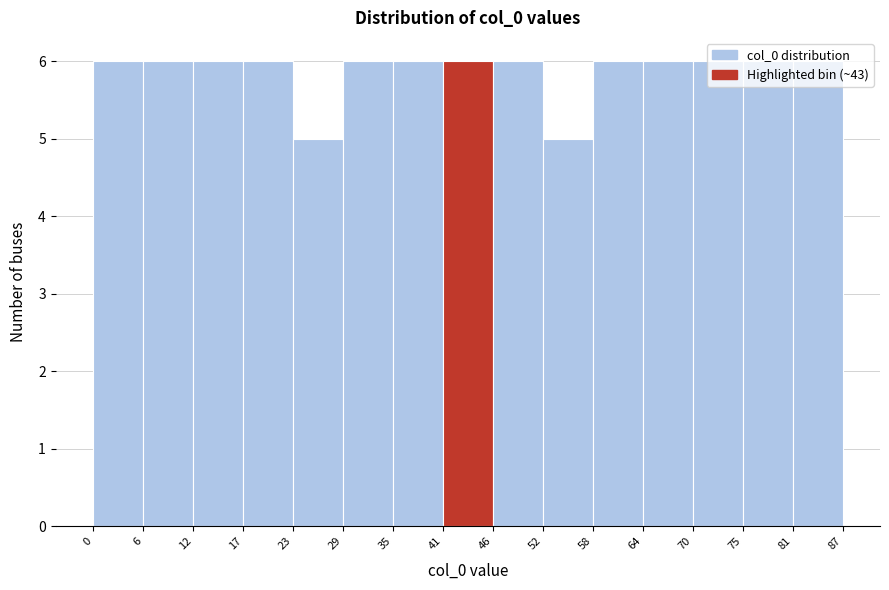

Reading left to right, transcribe this chart: for each bar, give the range it covers on the x-axis and its height. The values are not printed on the chart, so give them approximately, as read against the axis.

0 to 6: 6
6 to 12: 6
12 to 17: 6
17 to 23: 6
23 to 29: 5
29 to 35: 6
35 to 41: 6
41 to 46: 6
46 to 52: 6
52 to 58: 5
58 to 64: 6
64 to 70: 6
70 to 75: 6
75 to 81: 6
81 to 87: 6